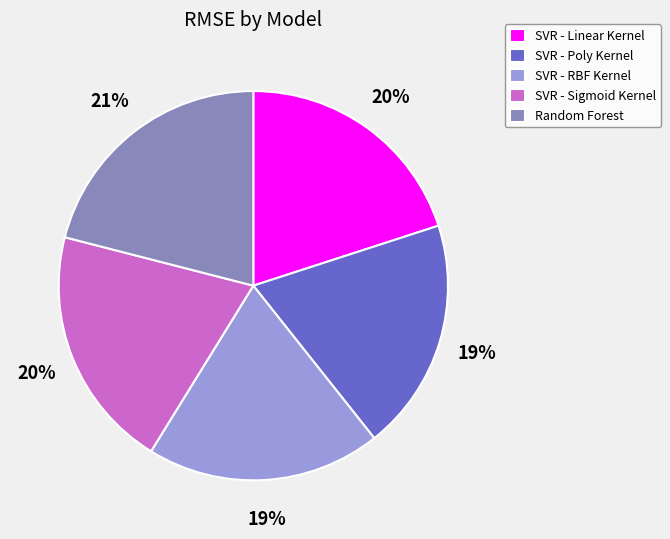

Which slice is the largest?

Random Forest